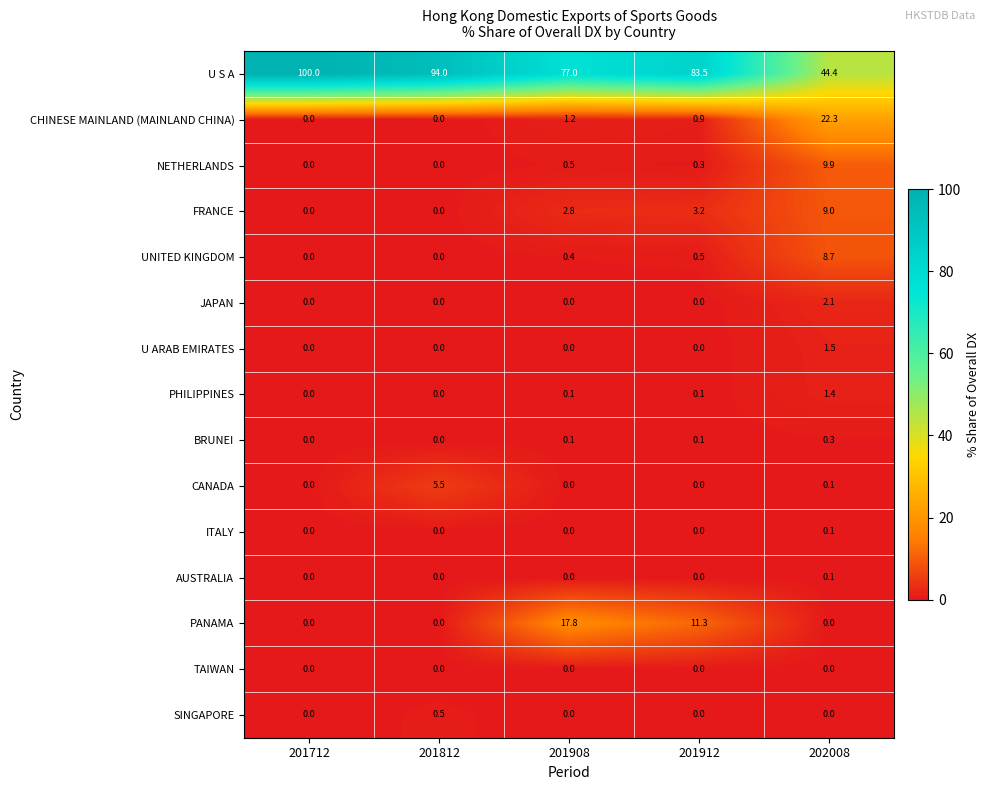

Read the U S A value at 201812.

94.0